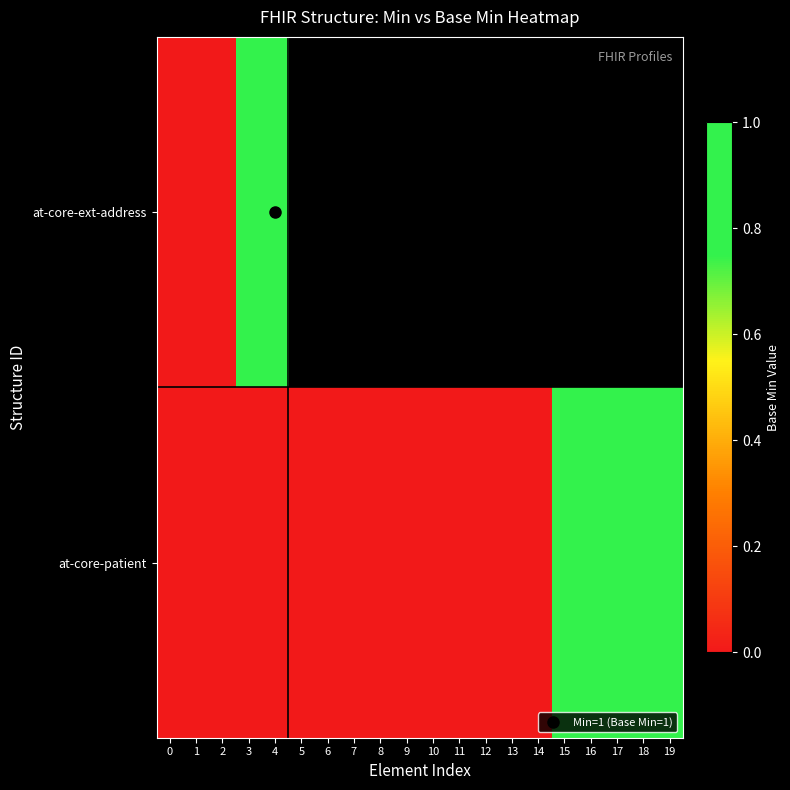

The value of at-core-patient at 10 is 0.0. True or false?

True